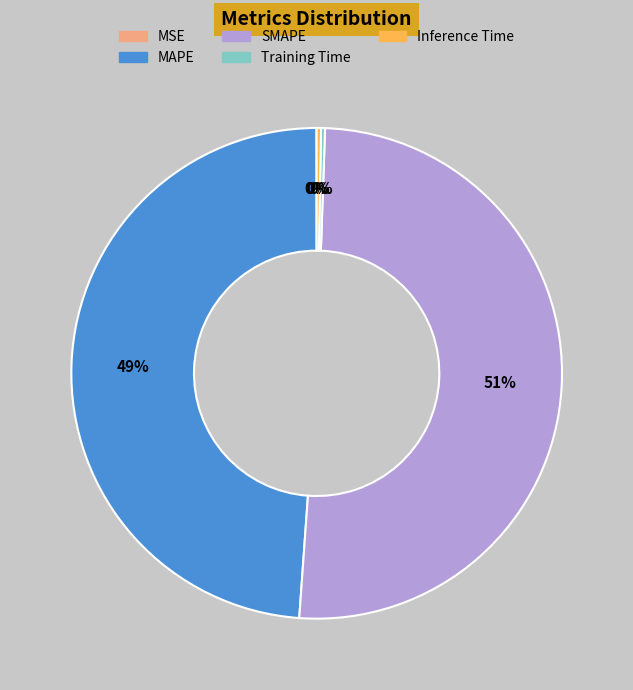

Combined, do Inference Time and SMAPE account for over 50%?

Yes